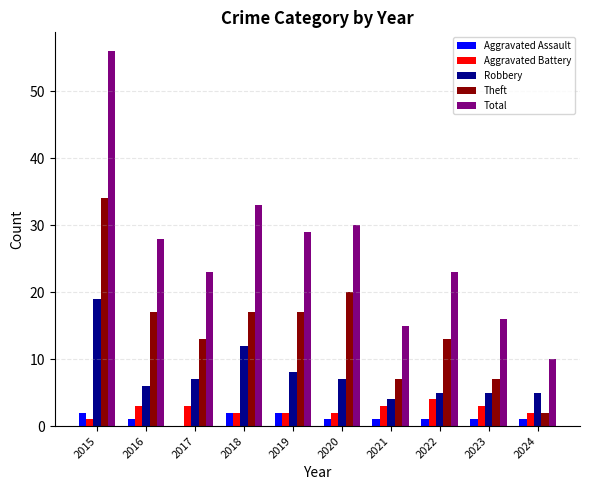

Does the chart contain stacked bars?

No